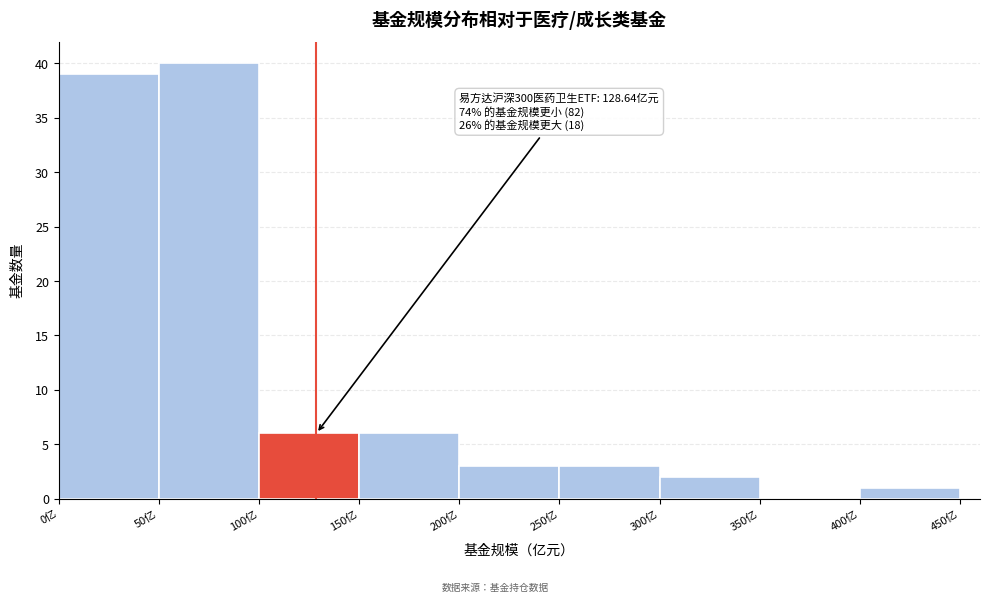

Which range on the x-axis has the tallest bar?

50 to 100